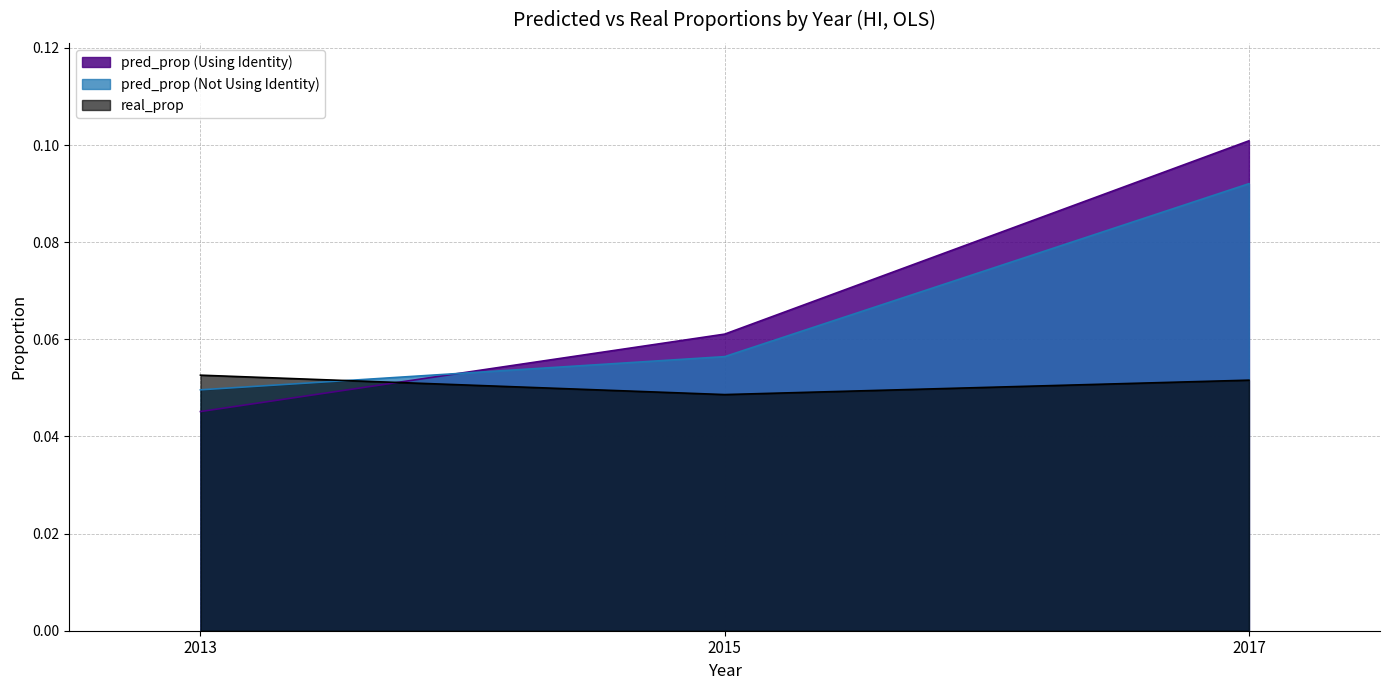

Reading left to right, extract all data points from this chart.

pred_prop (Using Identity): 2013=0.0	2015=0.1	2017=0.1
pred_prop (Not Using Identity): 2013=0.0	2015=0.1	2017=0.1
real_prop: 2013=0.1	2015=0.0	2017=0.1